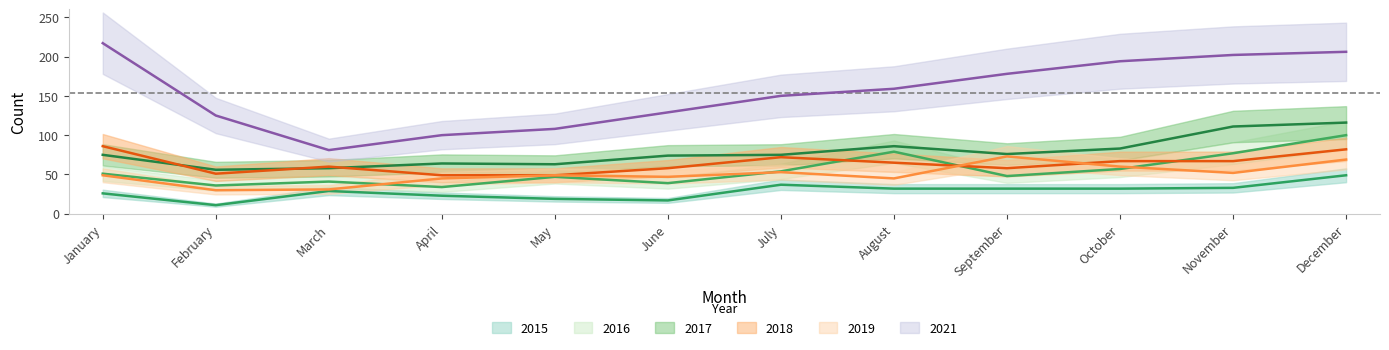

Which series has the largest range (max minus min)?

2021